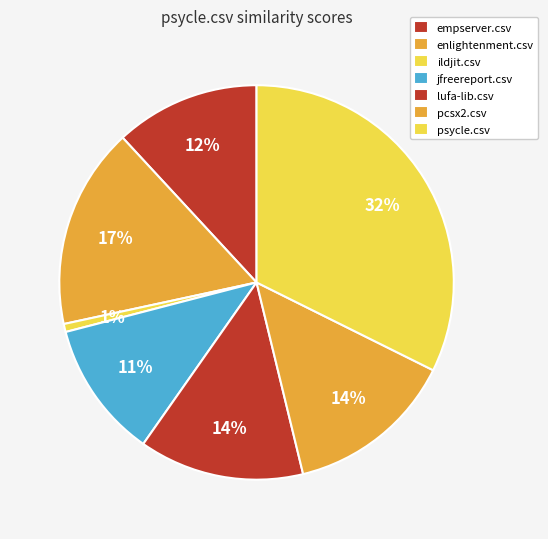

Which slice is the smallest?

ildjit.csv